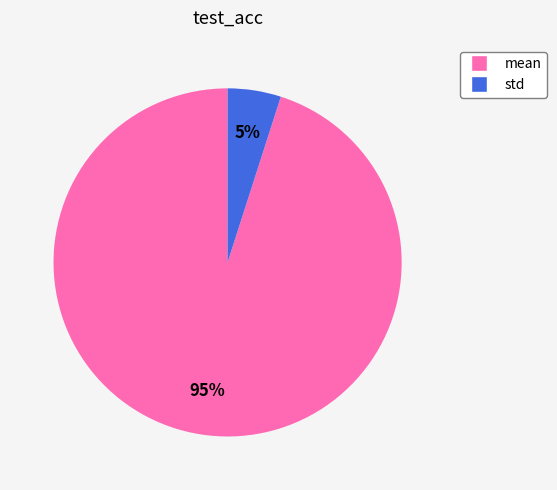

To the nearest percent, what is the difference between the std and mean slice percentages?

90%